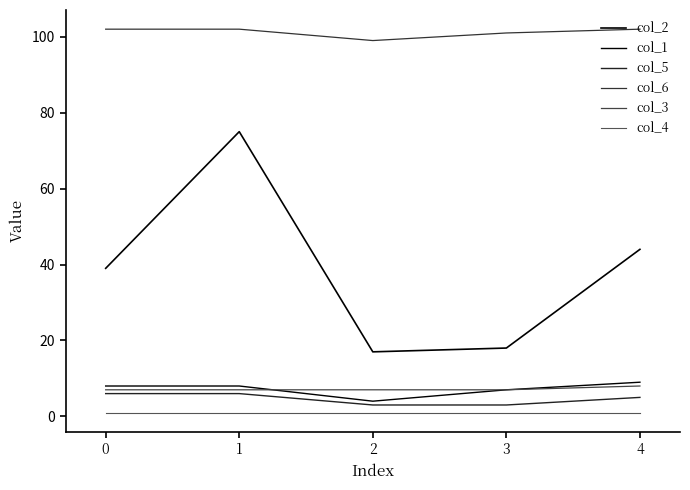

What is the value of the col_4 point at the 2nd from the left?

1